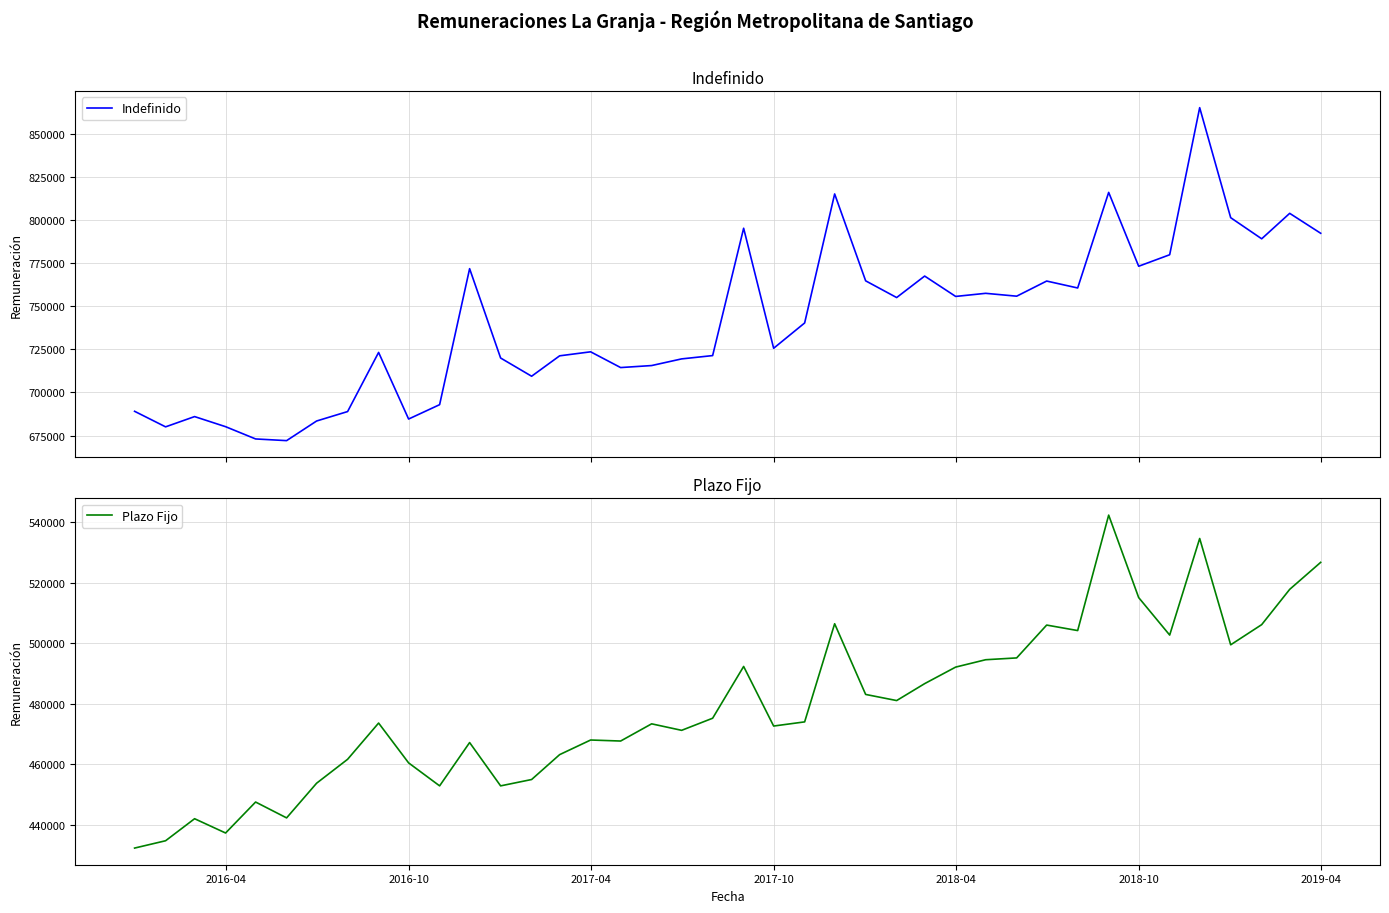

The value of Plazo Fijo at 2016-10 is 460479. True or false?

True